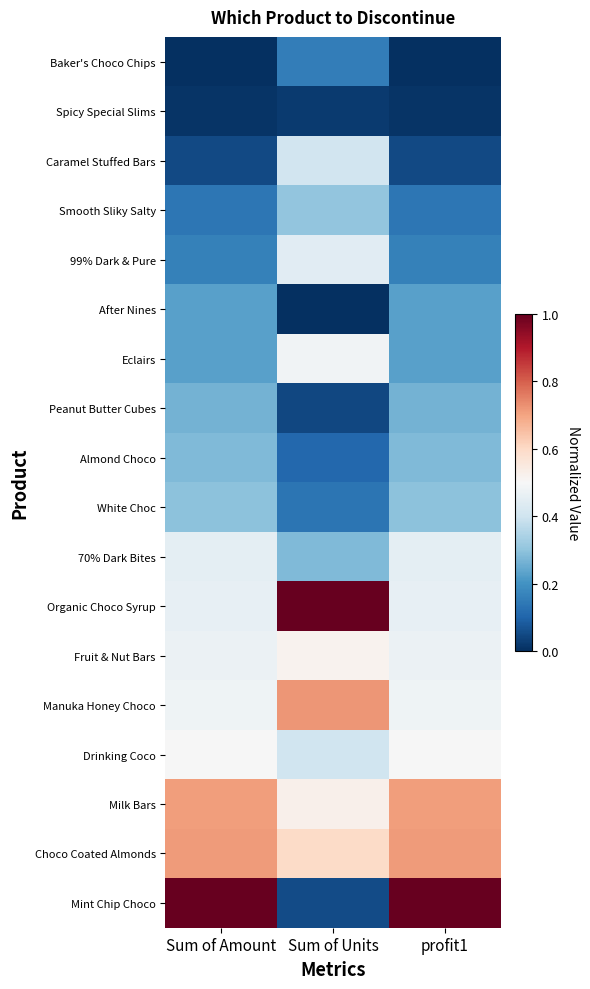

Between profit1 and Sum of Amount, which is larger?

profit1